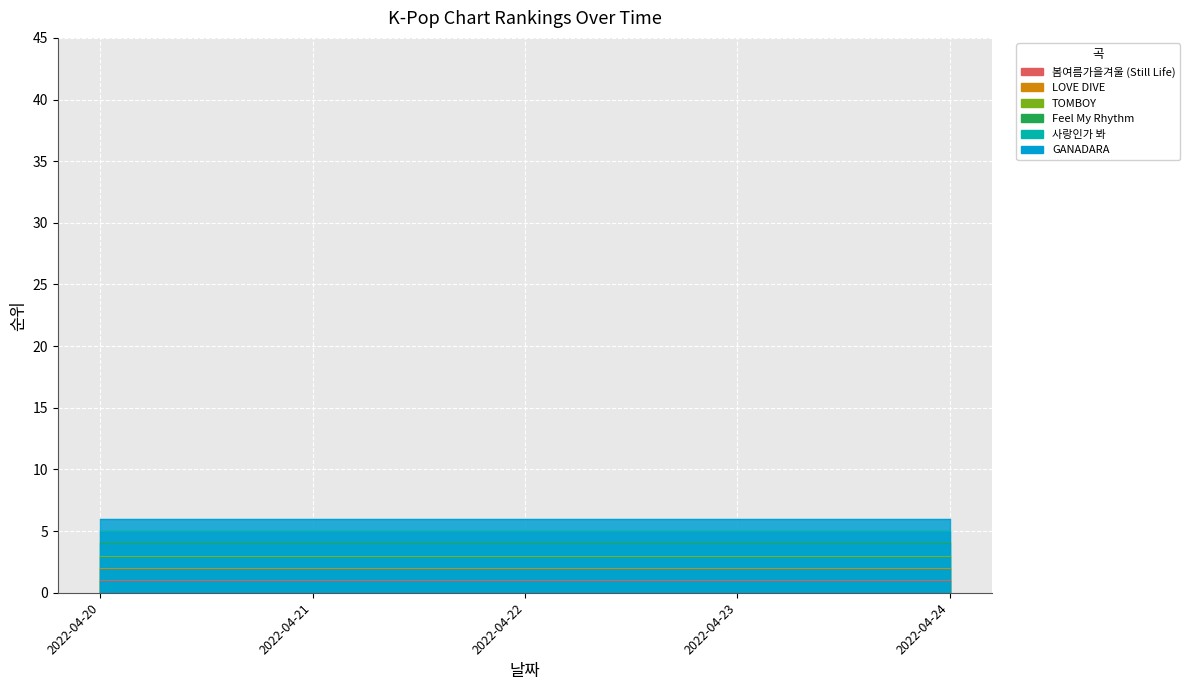

What is the spread (max minus min) of values at 2022-04-24?

5